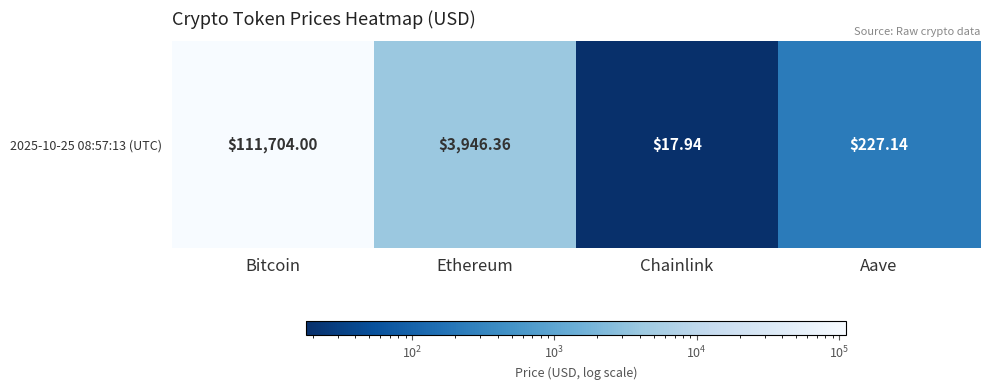

Count the number of values greater than 3946.

2